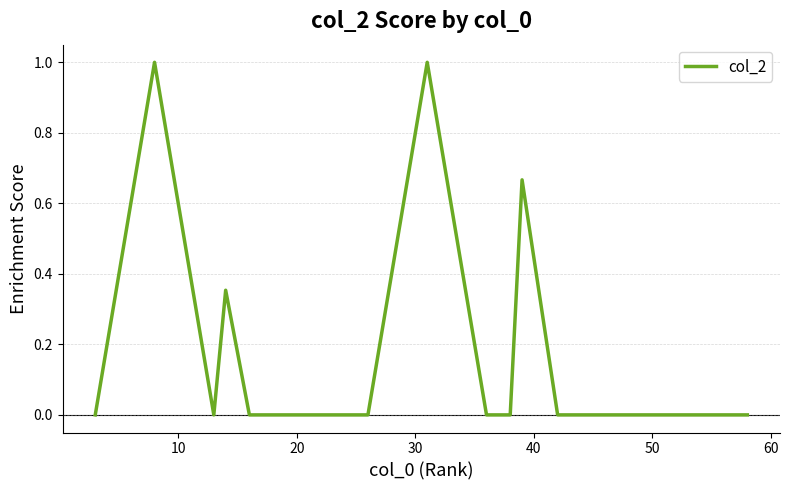

What is the difference between the maximum and minimum values?

1.0